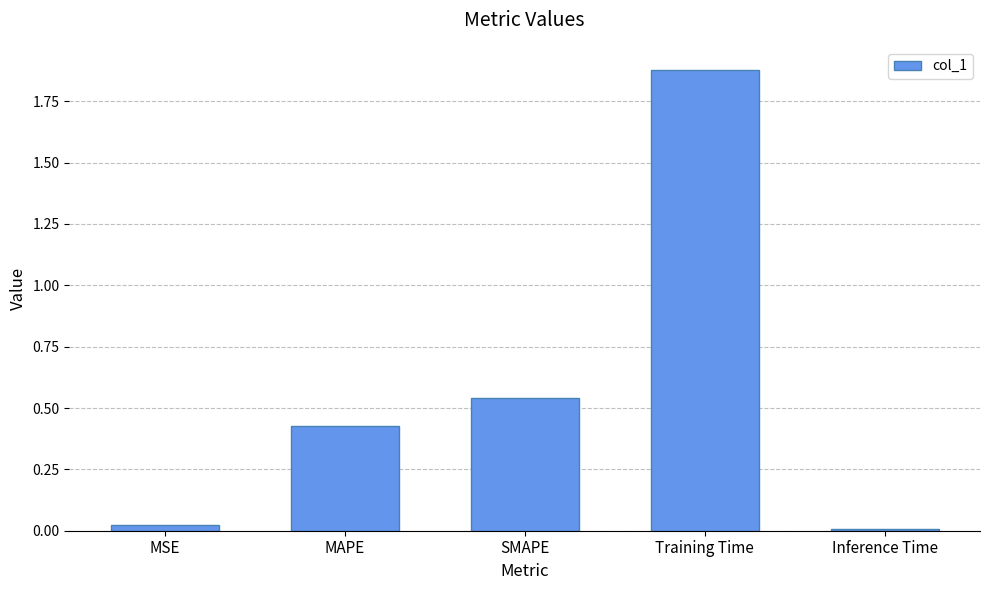

What is the change in value from SMAPE to Inference Time?

-0.5